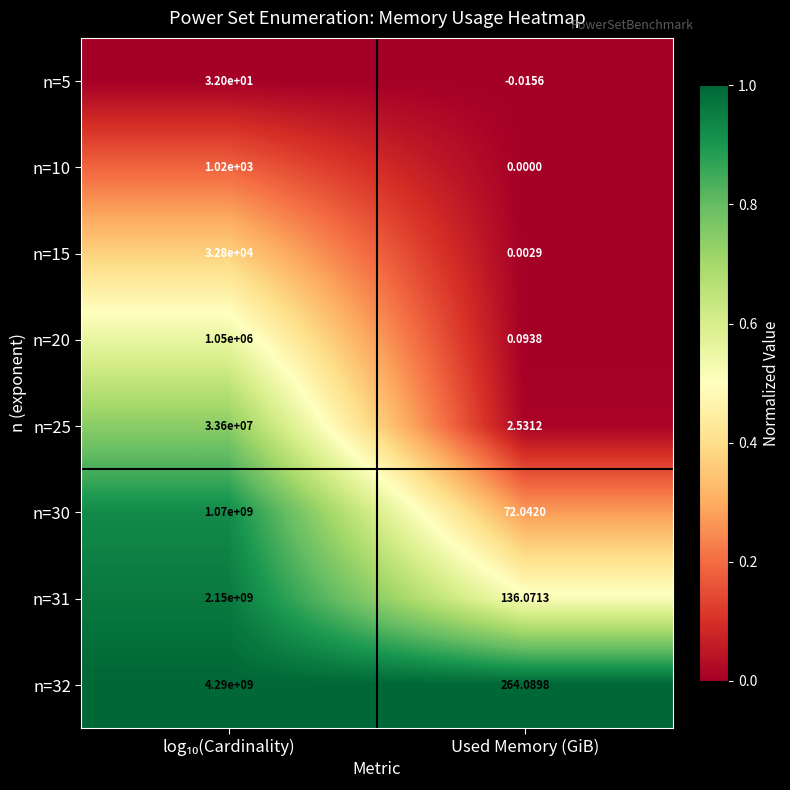

At which label does n=5 reach its minimum?

Used Memory (GiB)